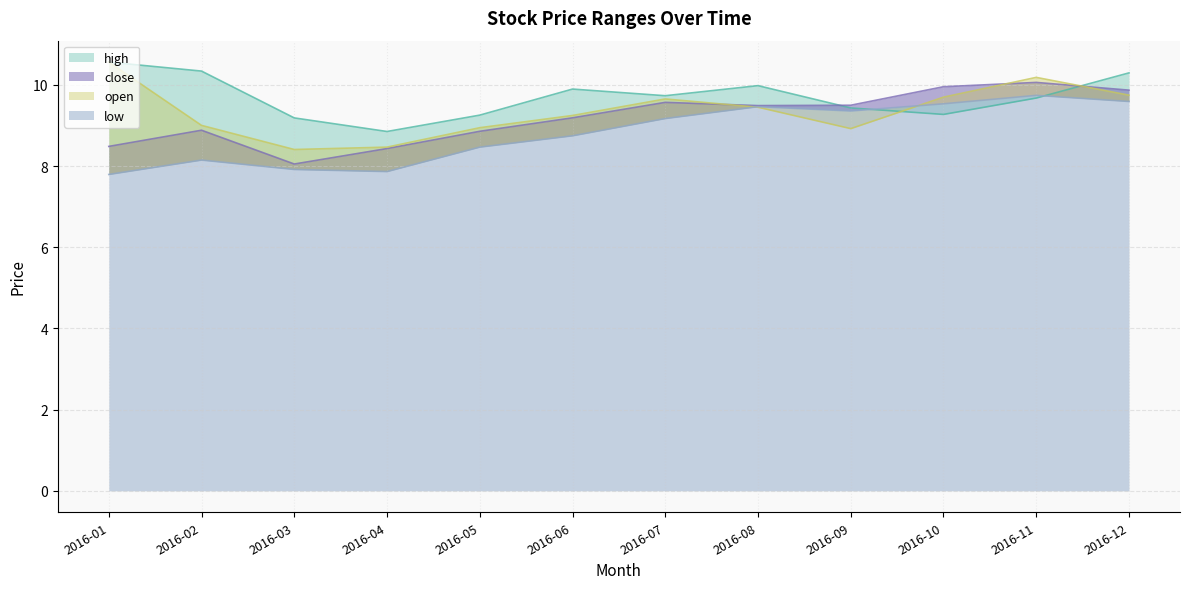

The high series shows 9.9 at 2016-06. True or false?

True